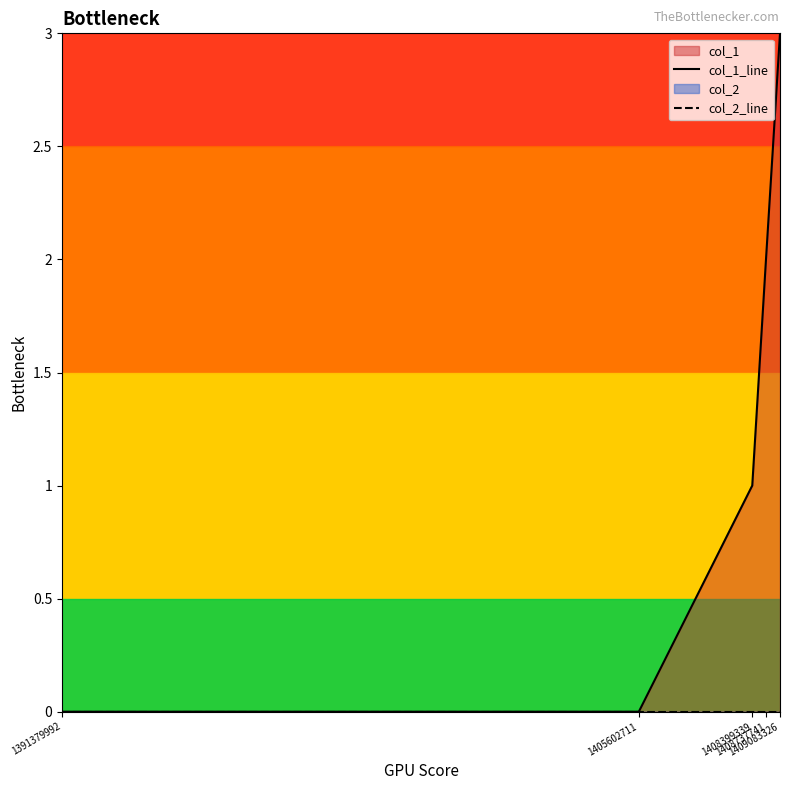

Where is col_1_line nearest to the value 1?

1408399339